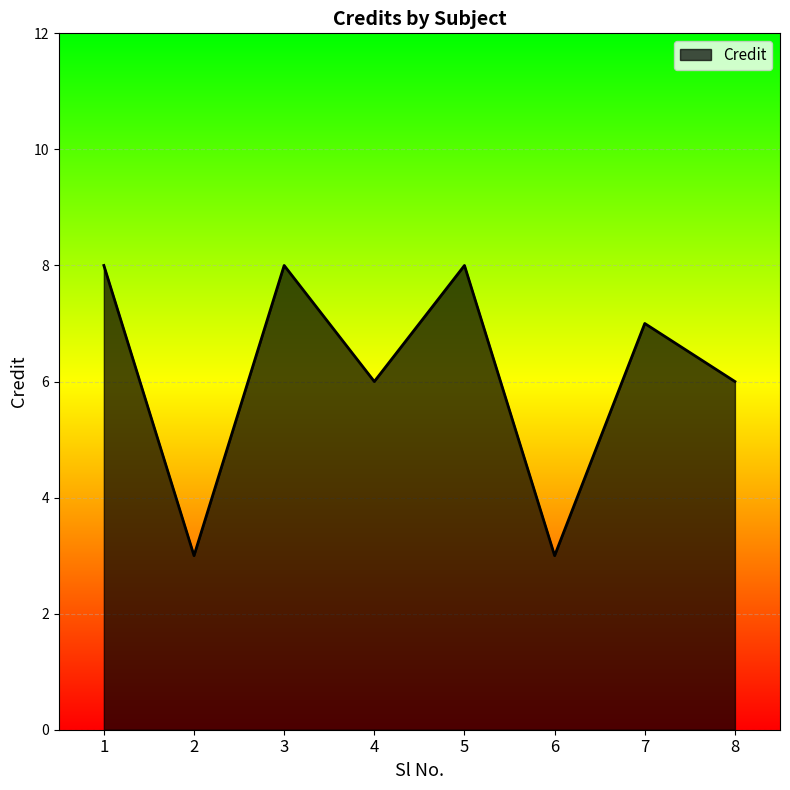

What is the greatest value displayed?

8